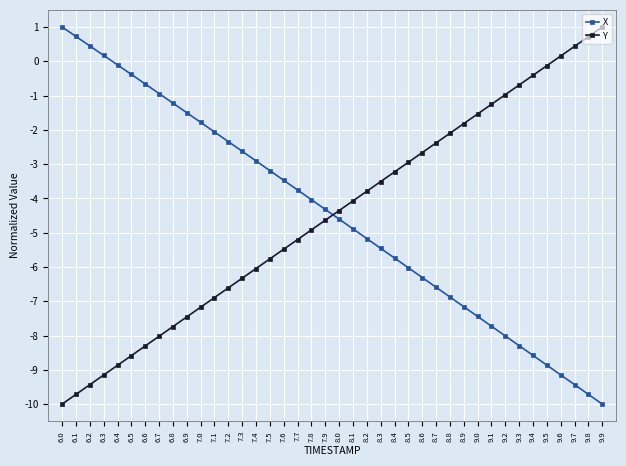

What is the value of the X point at the 39th from the left?

-9.7